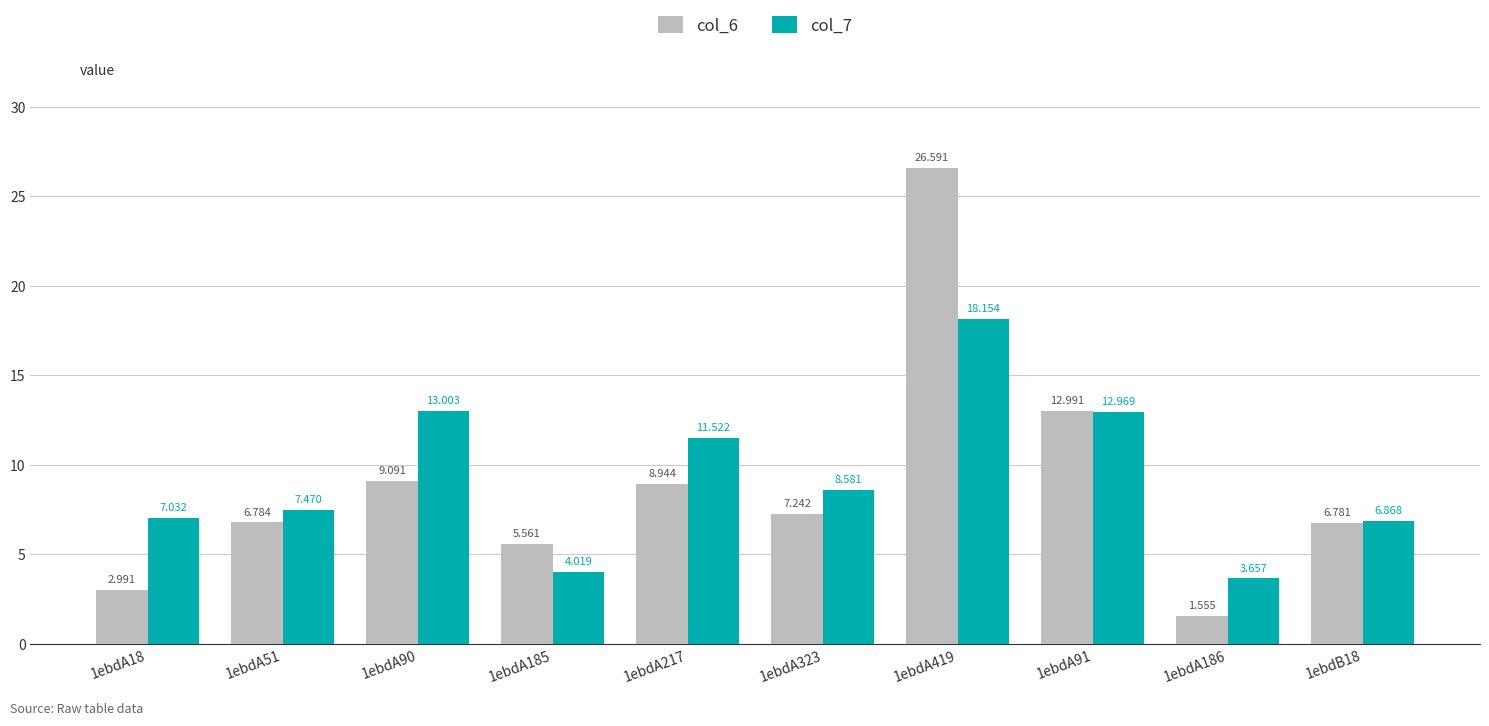

Is the value of col_6 at 1ebdA91 greater than the value of col_7 at 1ebdA186?

Yes